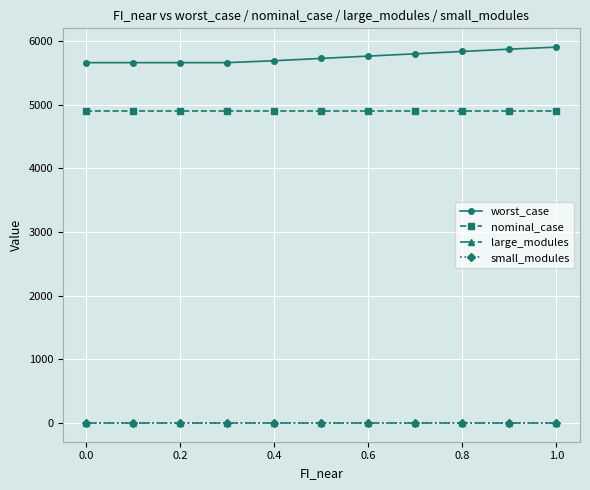

Does the chart have visible grid lines?

Yes